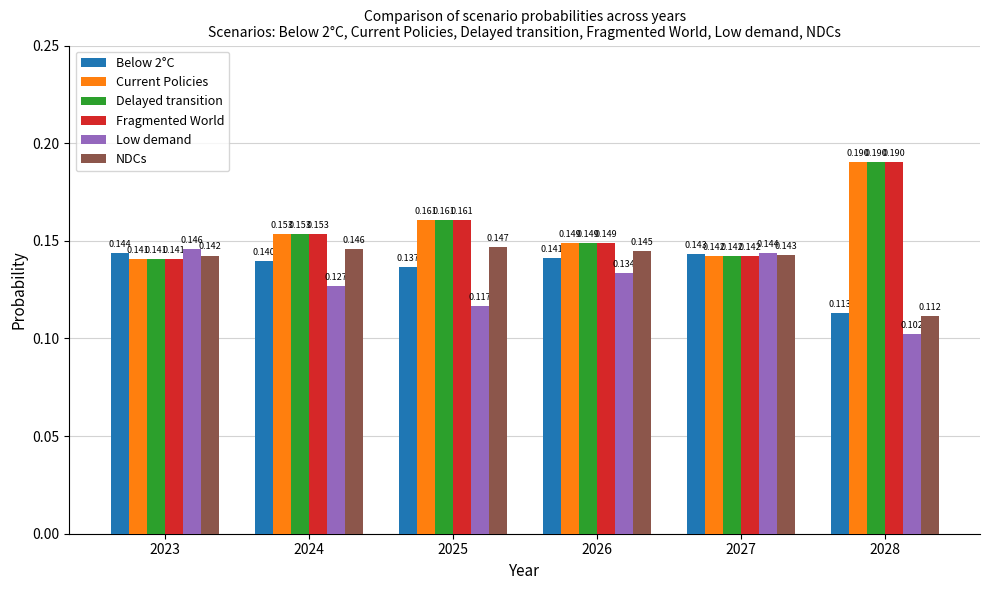

How many distinct data groups are displayed?

6